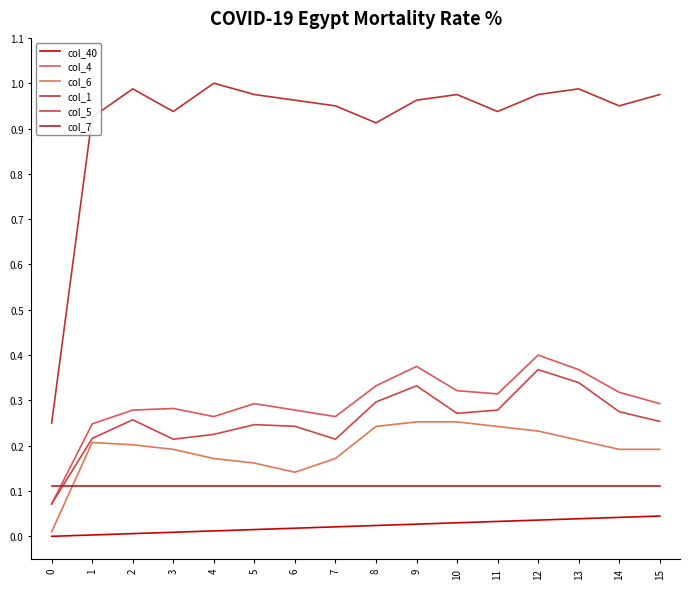

What is the total value across all series at 15?

1.9